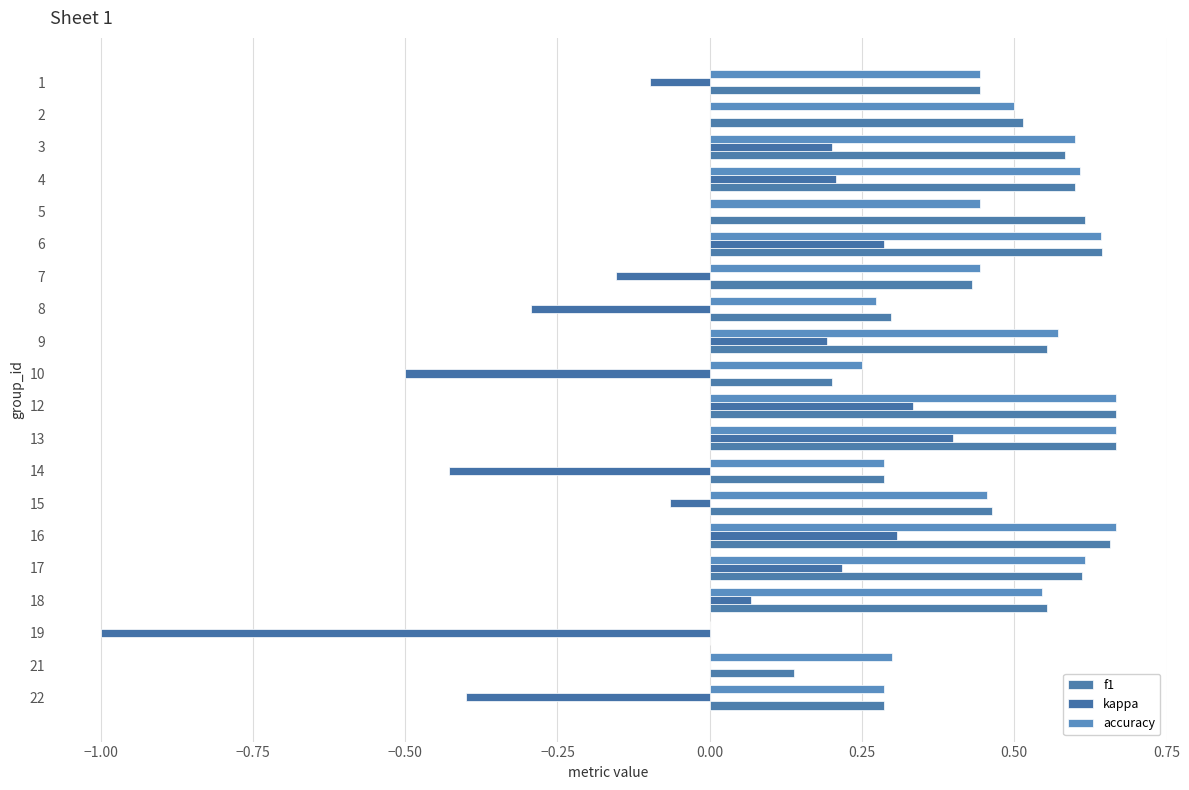

How many categories are shown in the chart?

20